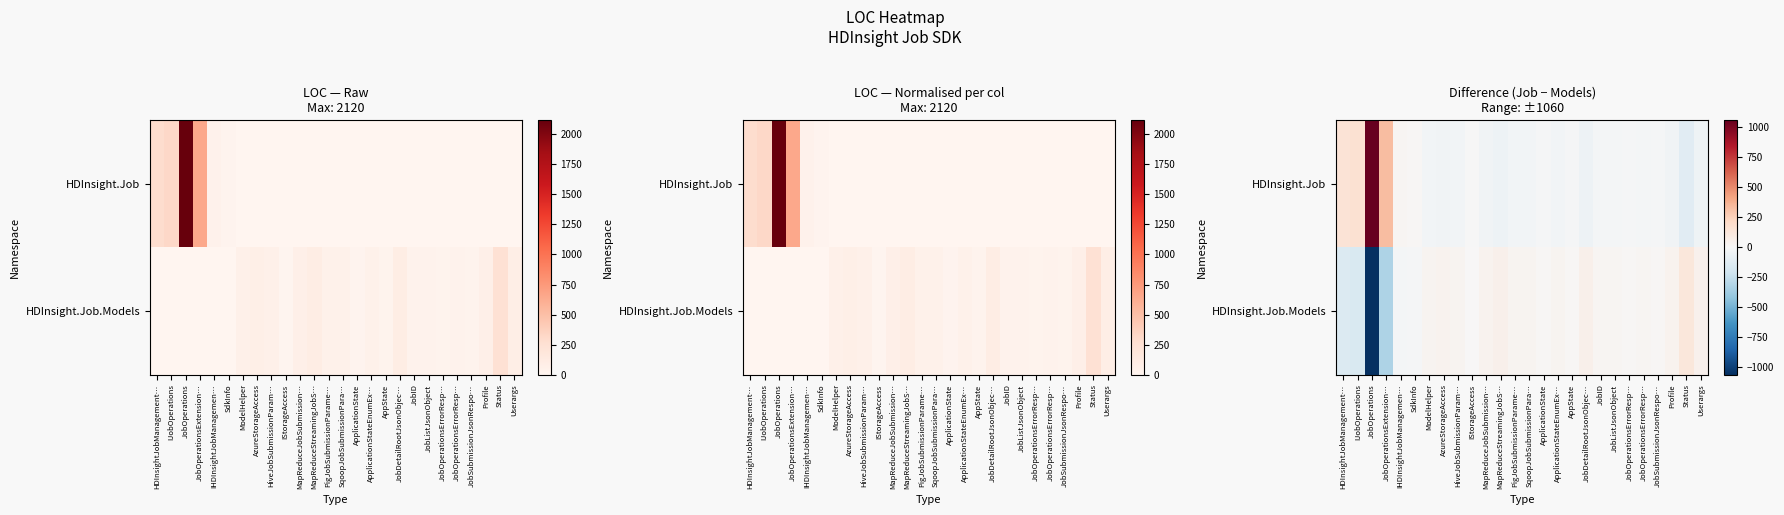

At how many categories does at least one series exceed 527?

1